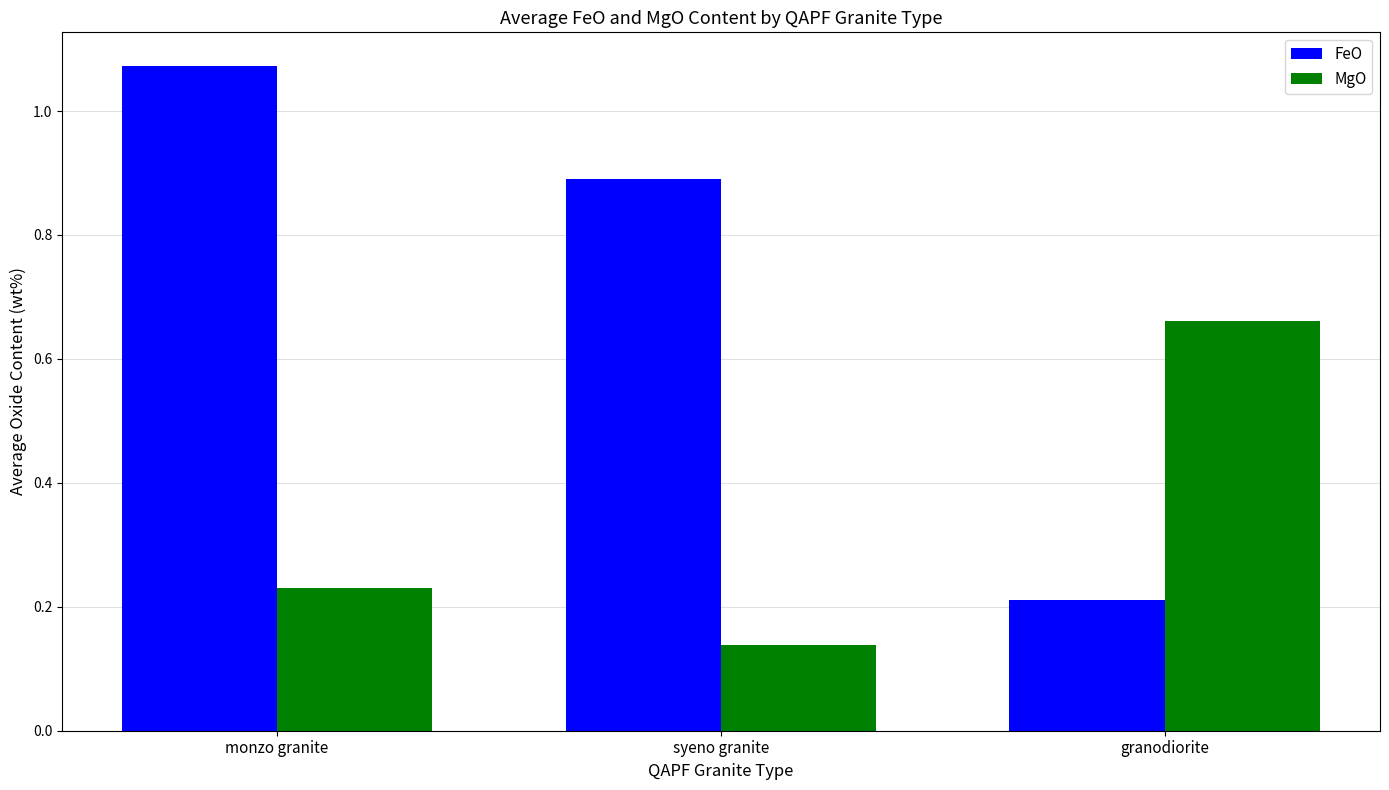

Which series changed the most between syeno granite and granodiorite?

FeO